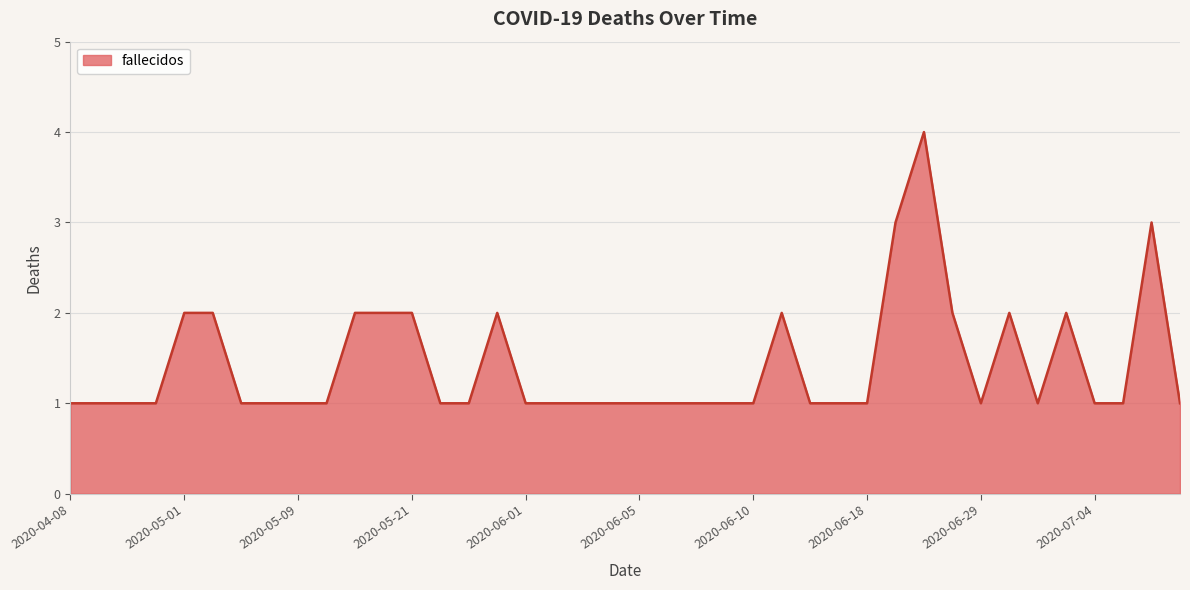

What is the minimum value shown in the chart?

1